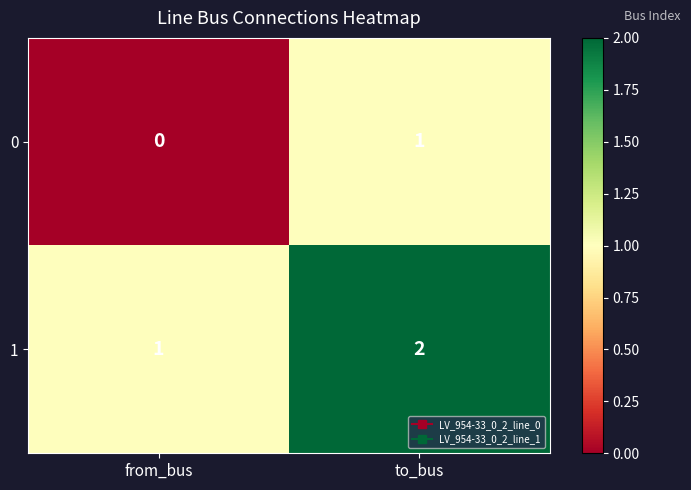

At which label is 0 closest to 0?

from_bus